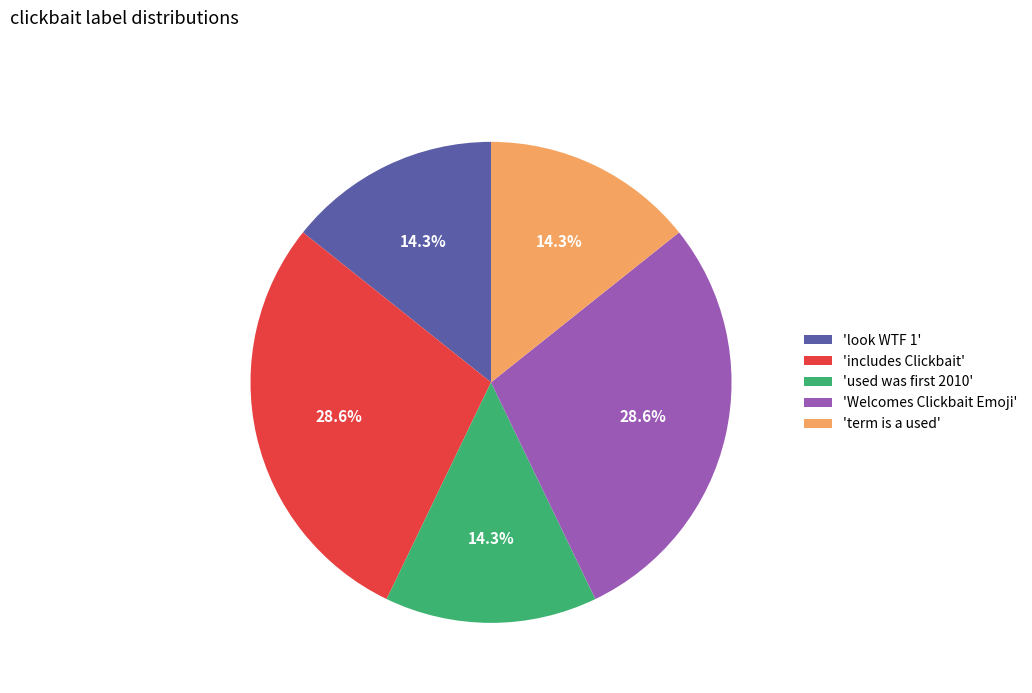

What percentage do 'look WTF 1' and 'term is a used' together represent?

28.6%